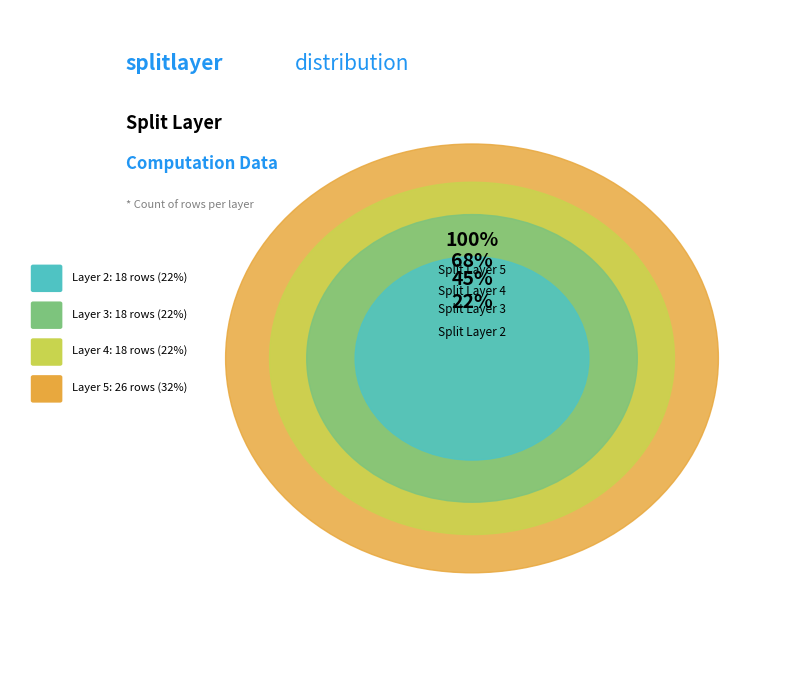

Approximately how many times larger is the value at 3 compared to 5?

0.7